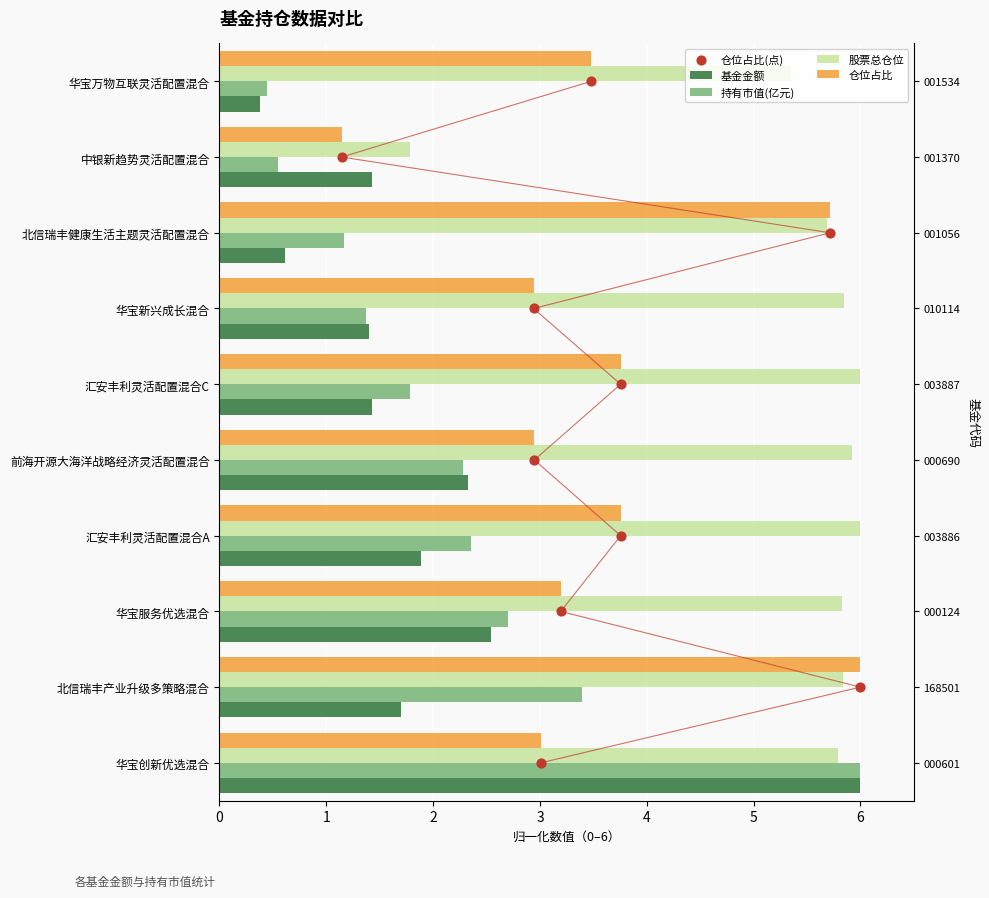

Which series has the largest total across all categories?

股票总仓位